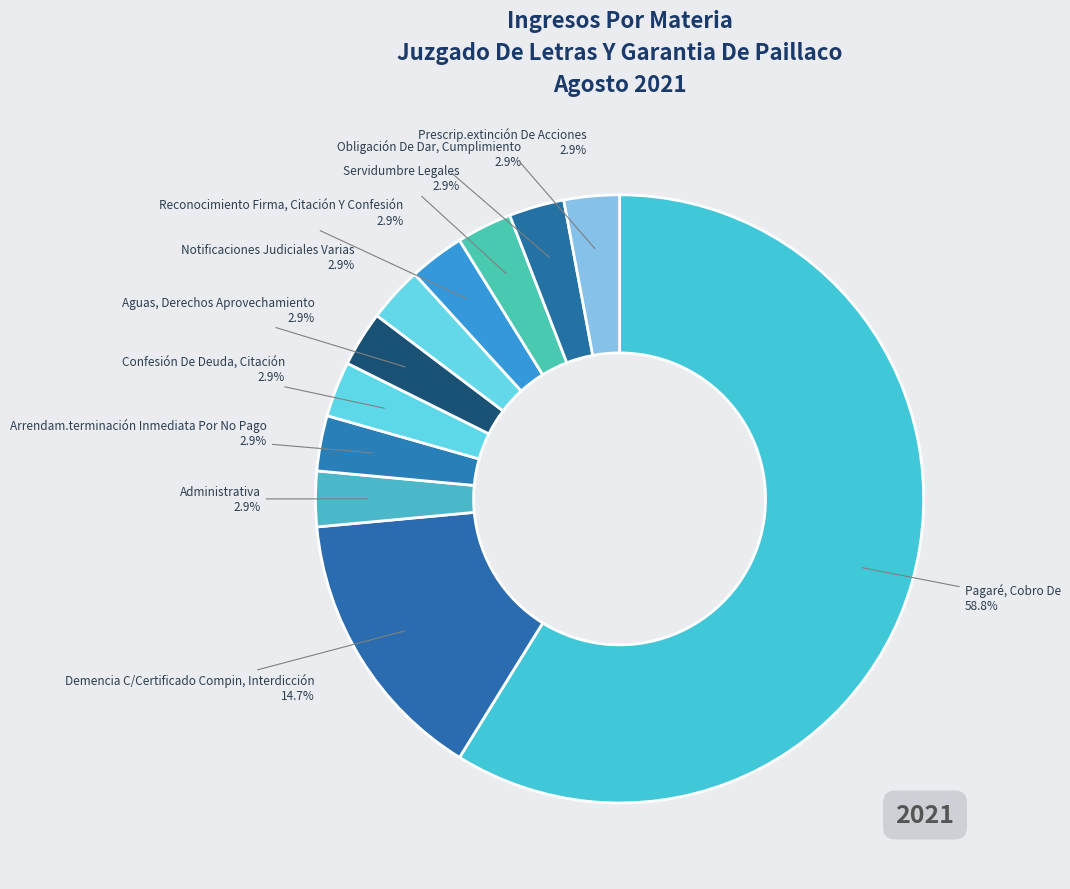

Does Pagaré, Cobro De account for over 50% of the chart?

Yes